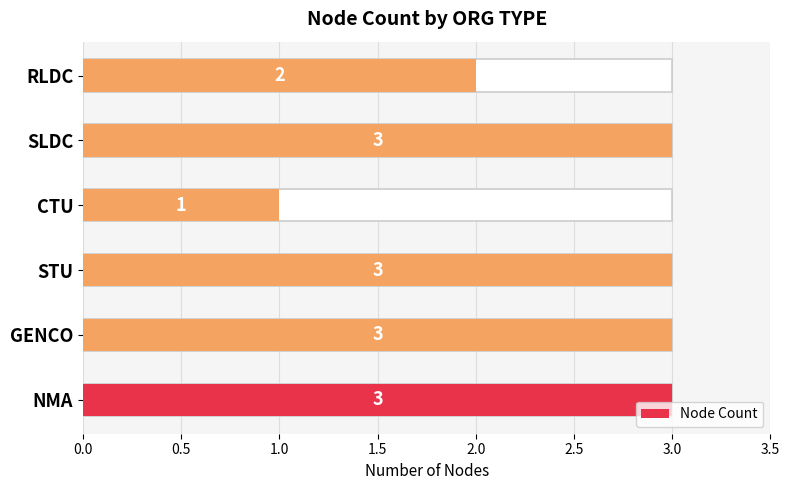

Between CTU and STU, which is larger?

STU